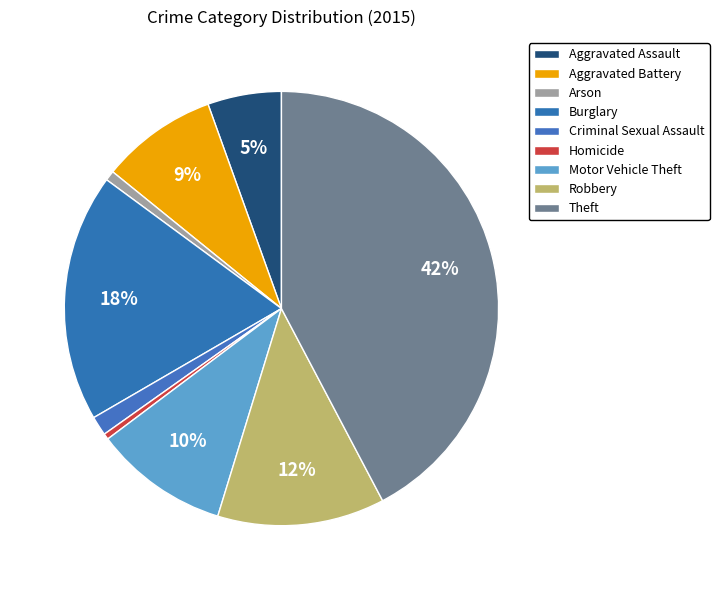

To the nearest percent, what percentage of the pie is Burglary?

18%